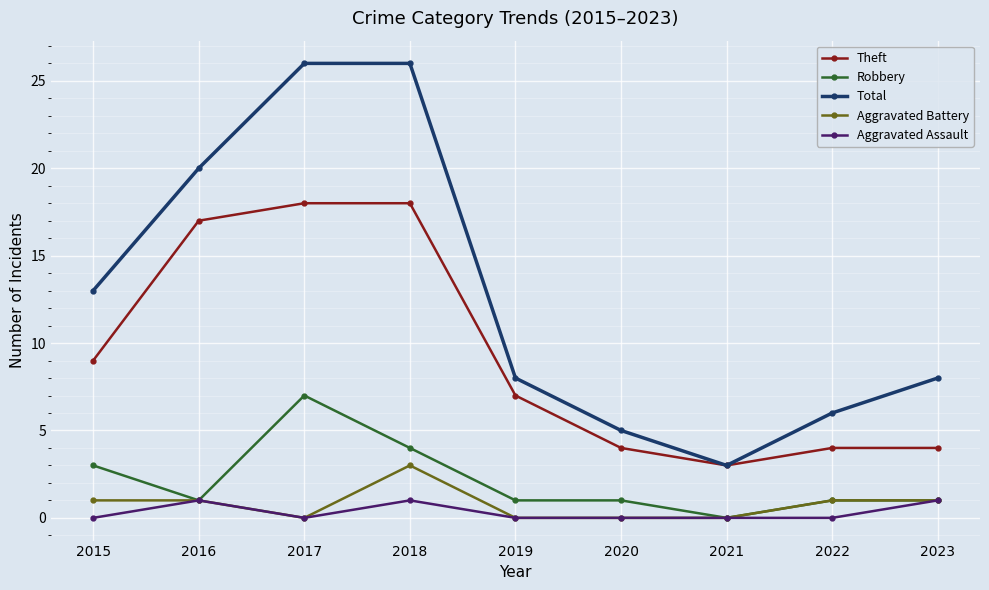

How many positive values does the Robbery series have?

8